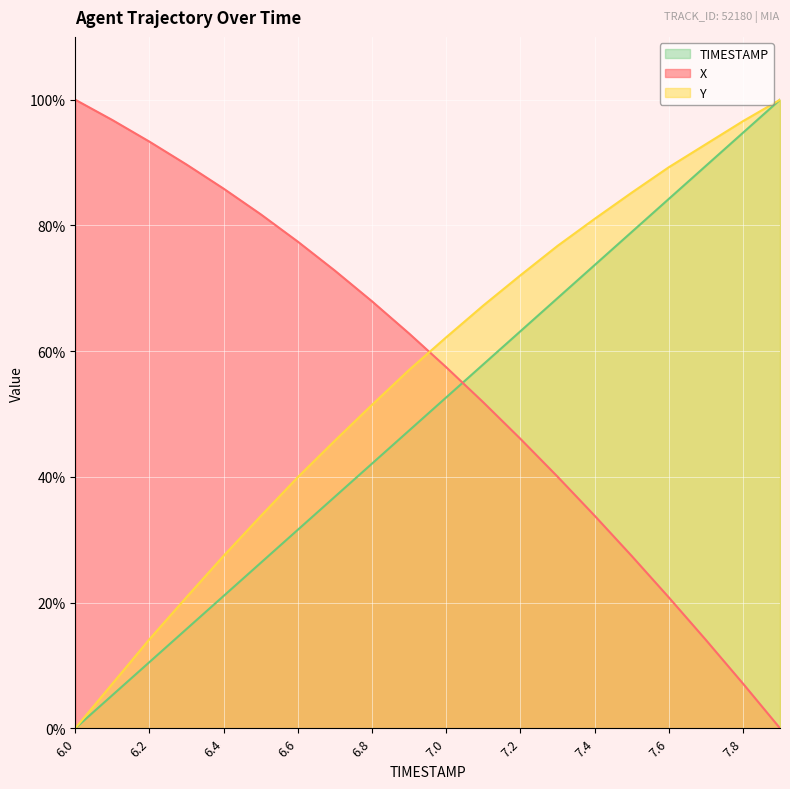

What are all the series names shown in the legend?

TIMESTAMP, X, Y